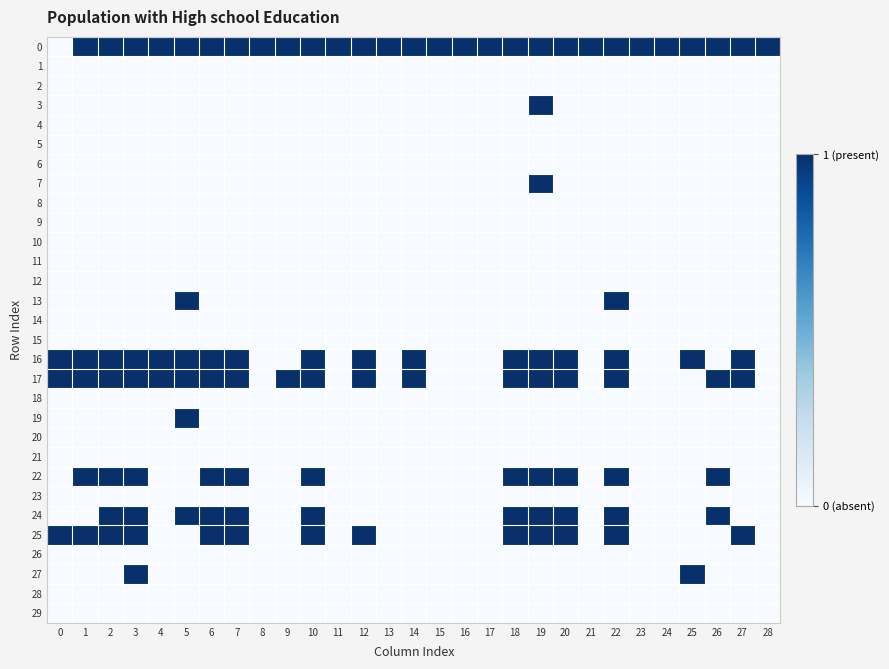

List the series in order of their peak value, highest first.

row_0, row_3, row_7, row_13, row_16, row_17, row_19, row_22, row_24, row_25, row_27, row_1, row_2, row_4, row_5, row_6, row_8, row_9, row_10, row_11, row_12, row_14, row_15, row_18, row_20, row_21, row_23, row_26, row_28, row_29